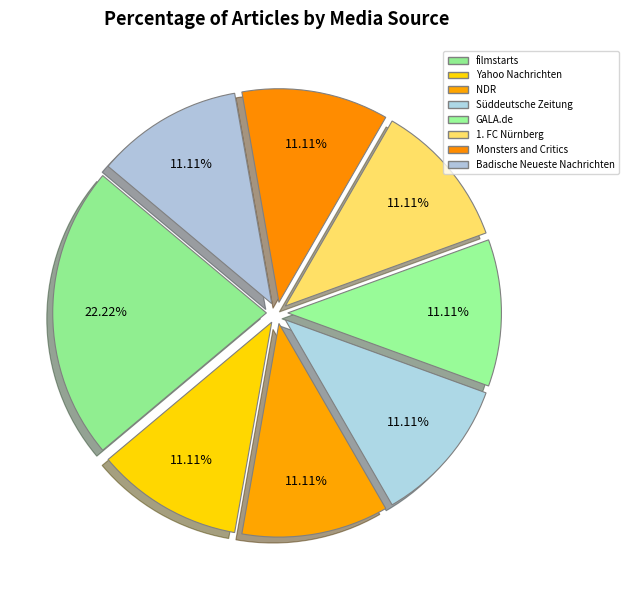

Rank the categories by value from lowest to highest.

Yahoo Nachrichten, NDR, Süddeutsche Zeitung, GALA.de, 1. FC Nürnberg, Monsters and Critics, Badische Neueste Nachrichten, filmstarts